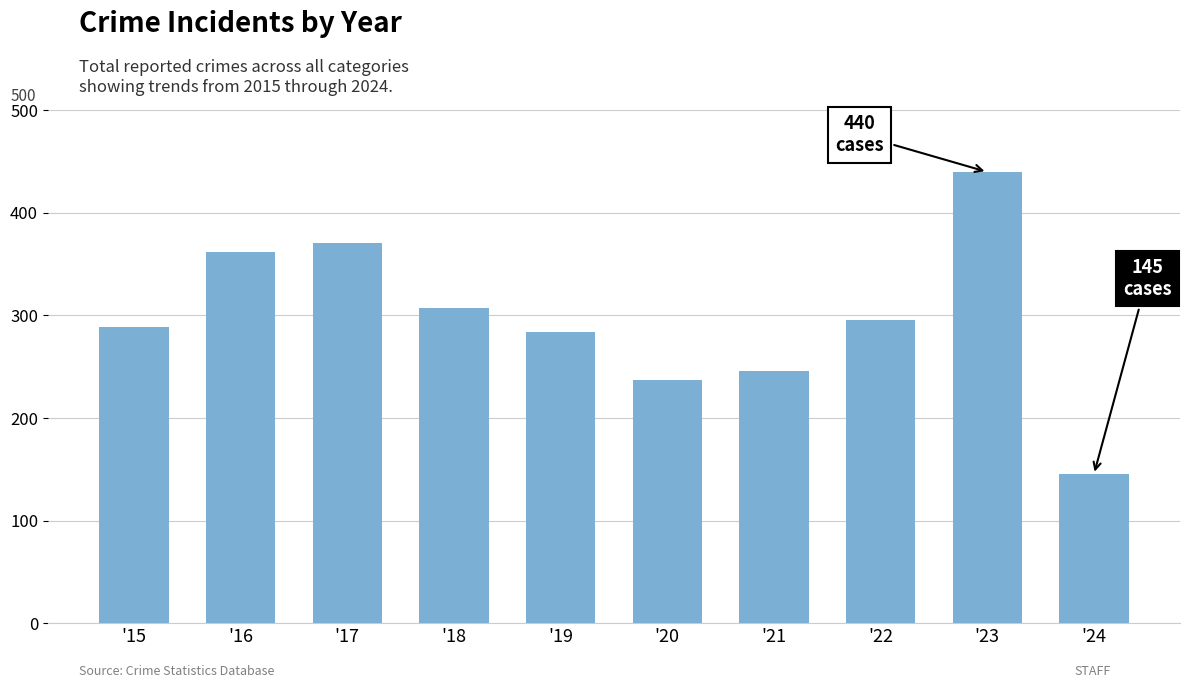

What is the sum of all values?

2977